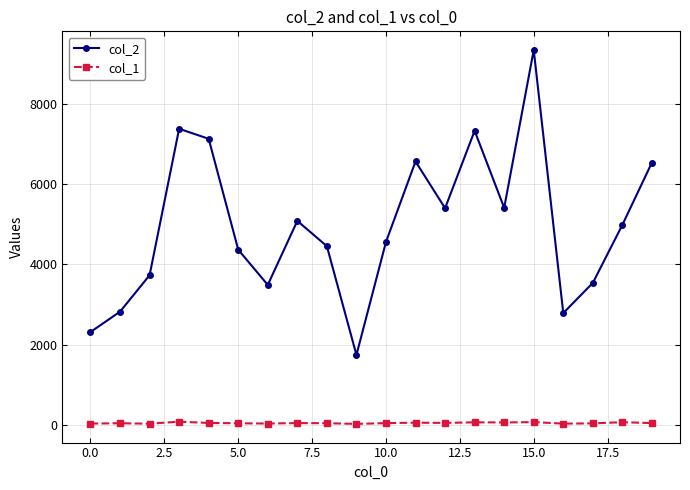

Rank the series by their maximum value, from lowest to highest.

col_1, col_2